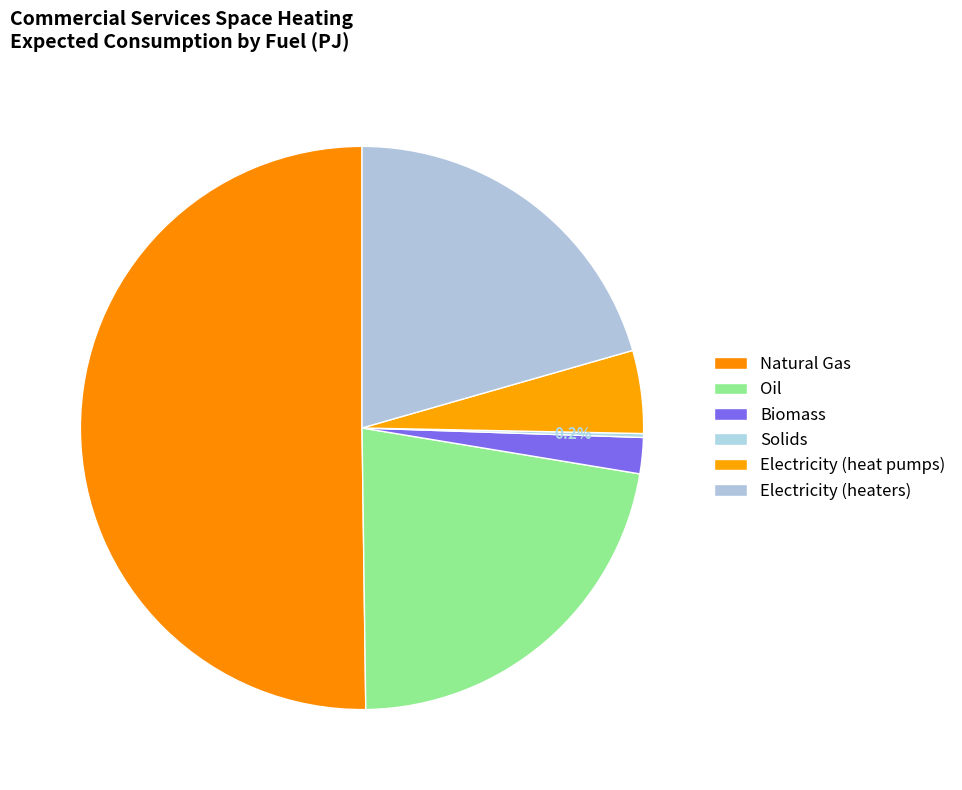

How many slices are in this pie chart?

6